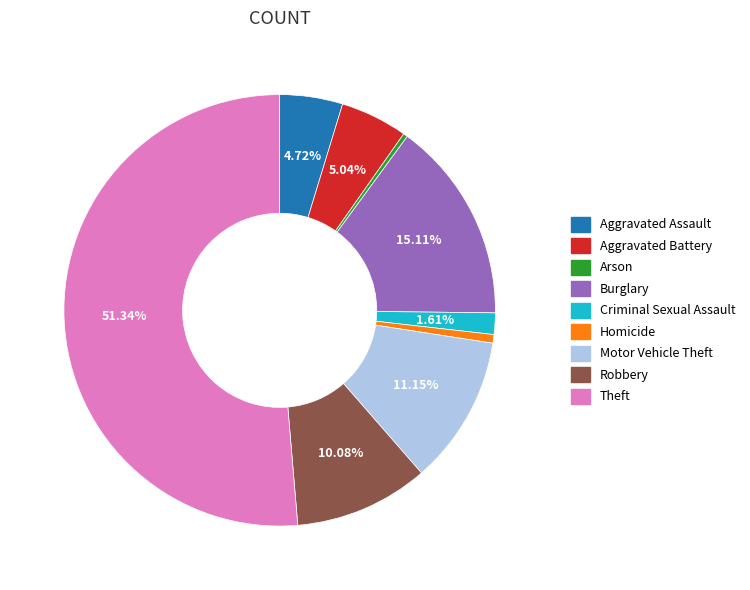

What percentage is the Burglary slice, to the nearest percent?

15%